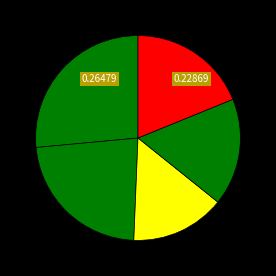

Count the number of slices in the pie.

6